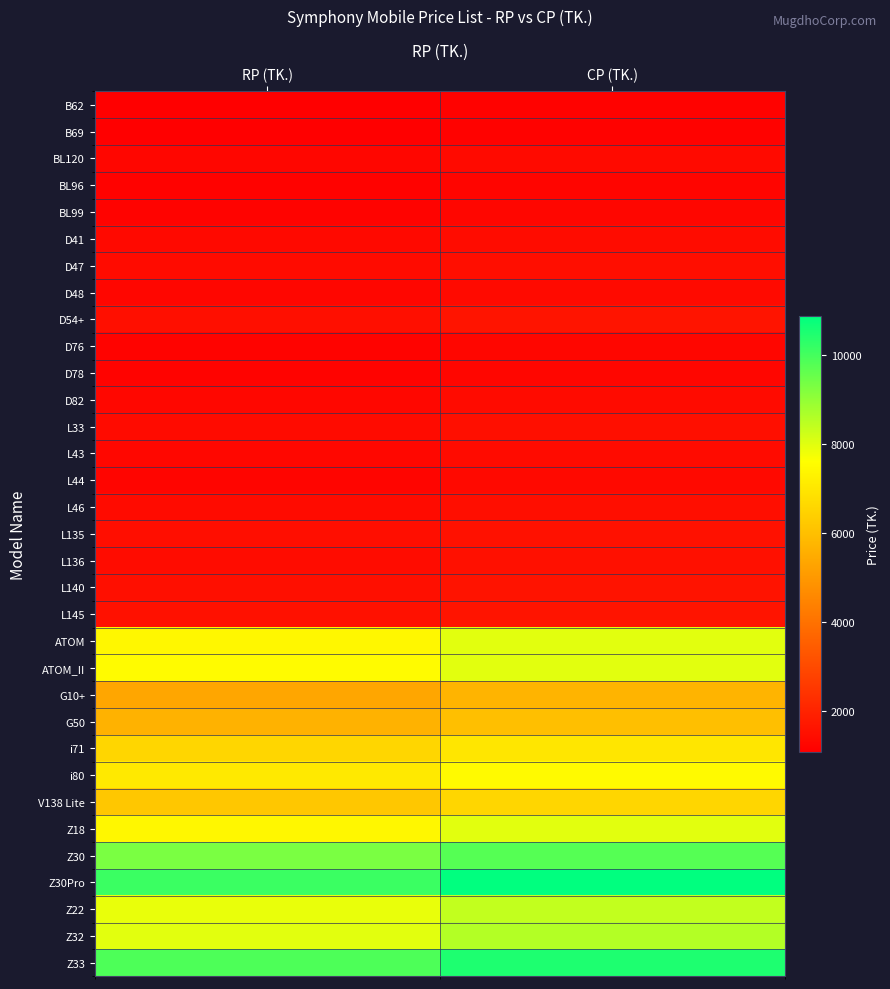

How many distinct data groups are displayed?

33